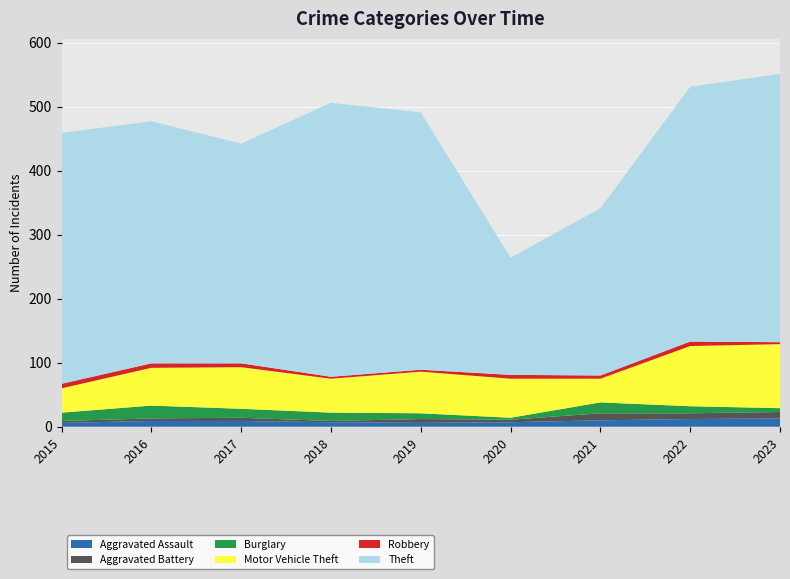

Reading left to right, extract all data points from this chart.

Aggravated Assault: 2015=6	2016=9	2017=9	2018=7	2019=6	2020=7	2021=10	2022=12	2023=13
Aggravated Battery: 2015=3	2016=4	2017=5	2018=2	2019=6	2020=4	2021=11	2022=9	2023=10
Burglary: 2015=13	2016=20	2017=14	2018=13	2019=9	2020=3	2021=17	2022=11	2023=6
Motor Vehicle Theft: 2015=38	2016=59	2017=65	2018=53	2019=65	2020=61	2021=37	2022=94	2023=100
Robbery: 2015=7	2016=7	2017=6	2018=3	2019=3	2020=6	2021=5	2022=7	2023=3
Theft: 2015=392	2016=378	2017=343	2018=428	2019=402	2020=183	2021=261	2022=398	2023=419